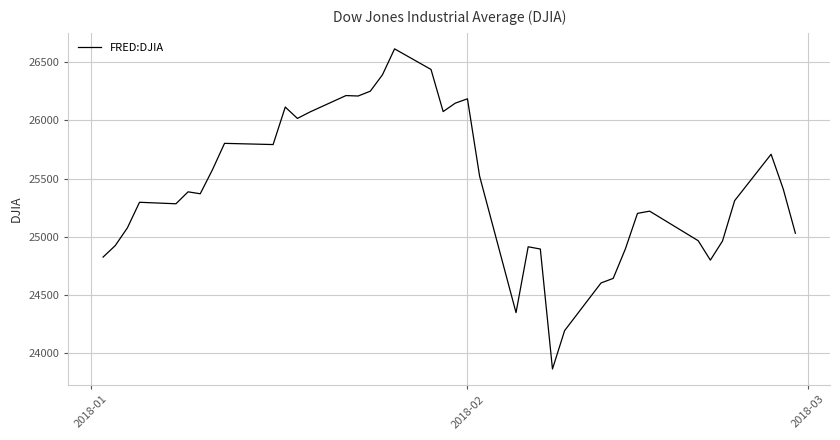

What is the smallest value displayed?

23860.5